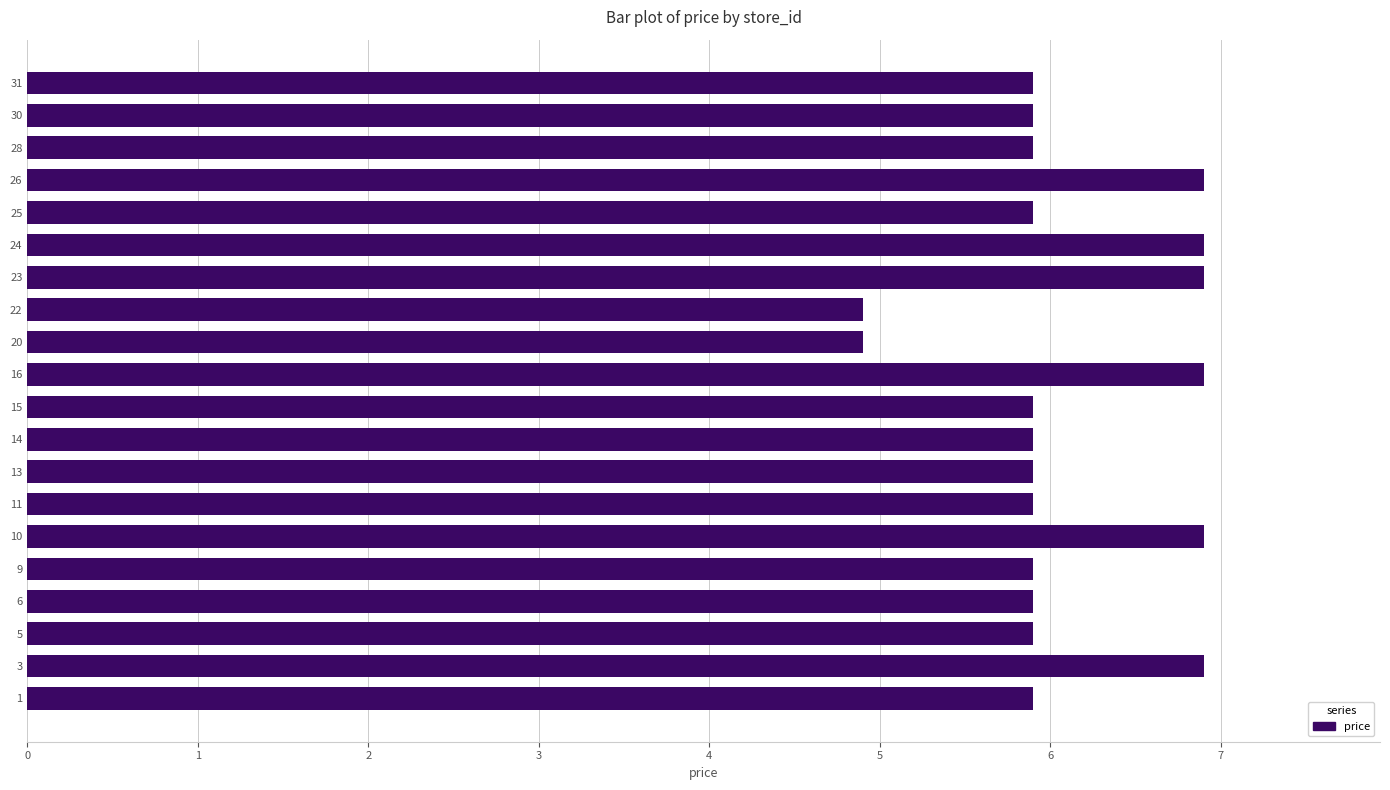

Reading top to bottom, list all the values displayed in this chart.

31=5.9	30=5.9	28=5.9	26=6.9	25=5.9	24=6.9	23=6.9	22=4.9	20=4.9	16=6.9	15=5.9	14=5.9	13=5.9	11=5.9	10=6.9	9=5.9	6=5.9	5=5.9	3=6.9	1=5.9